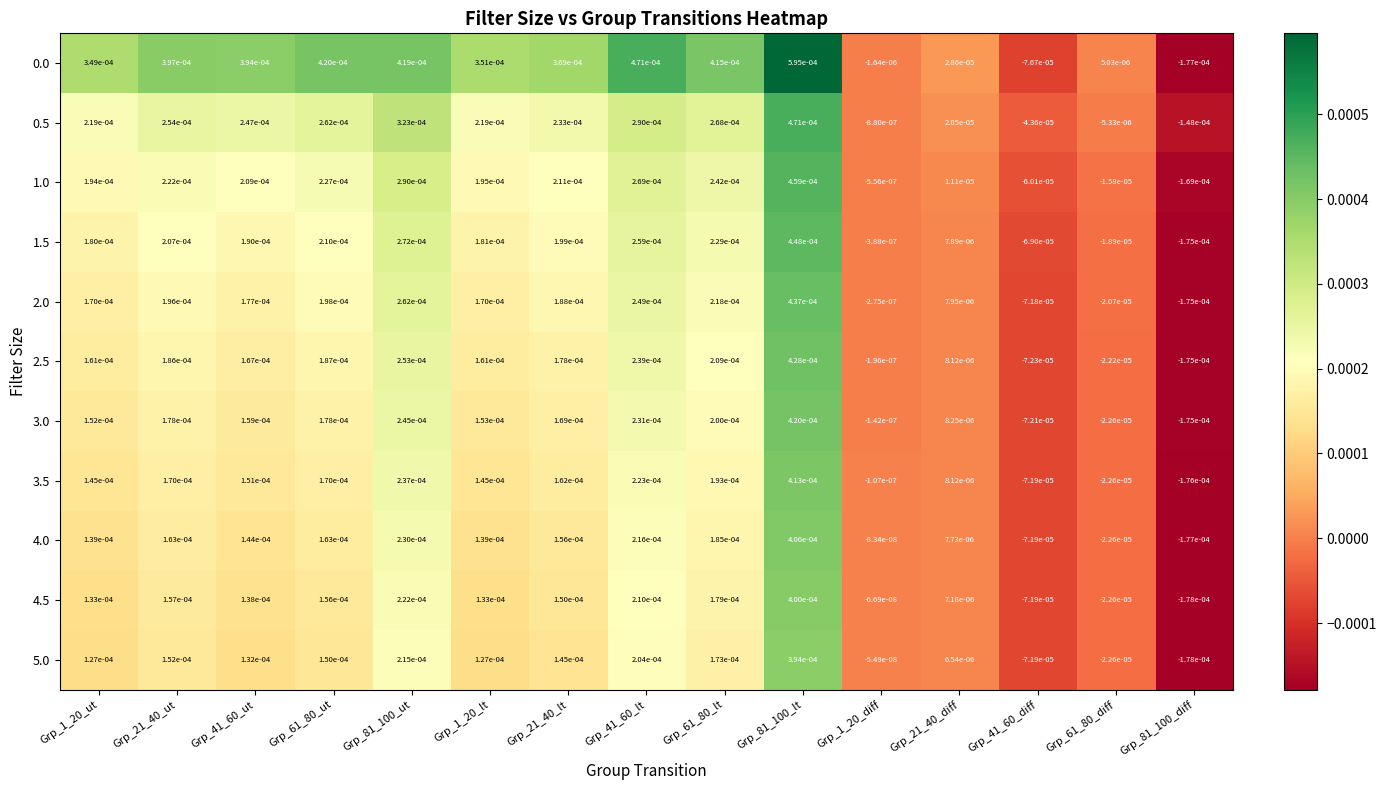

At which category is the sum across all series the highest?

Grp_81_100_lt